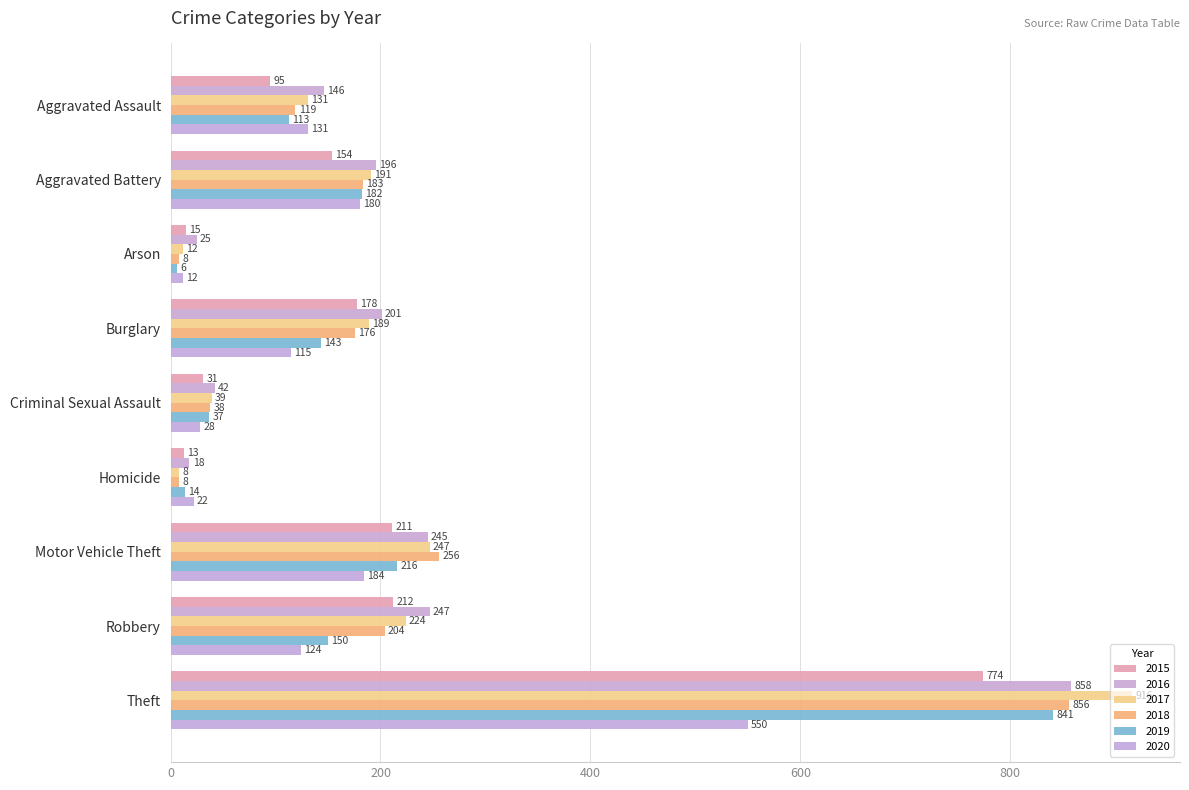

Rank the categories by 2020 value from highest to lowest.

Theft, Motor Vehicle Theft, Aggravated Battery, Aggravated Assault, Robbery, Burglary, Criminal Sexual Assault, Homicide, Arson